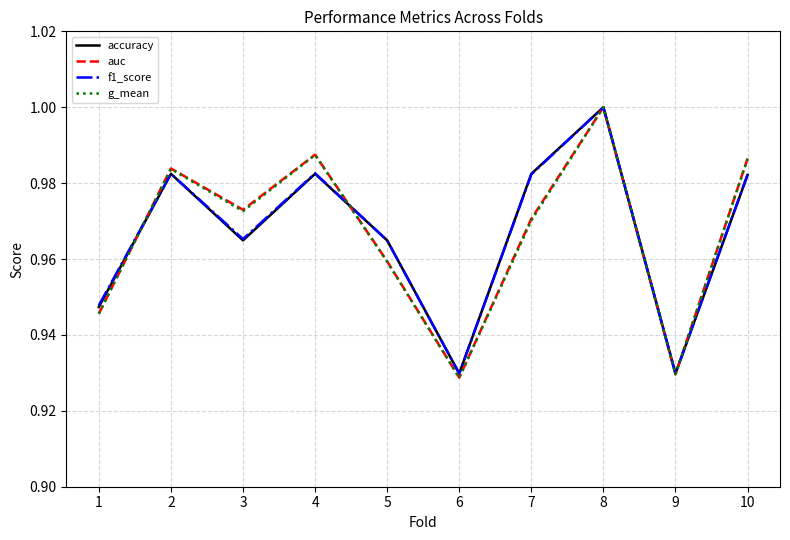

At which category does the chart reach its peak across all series?

8